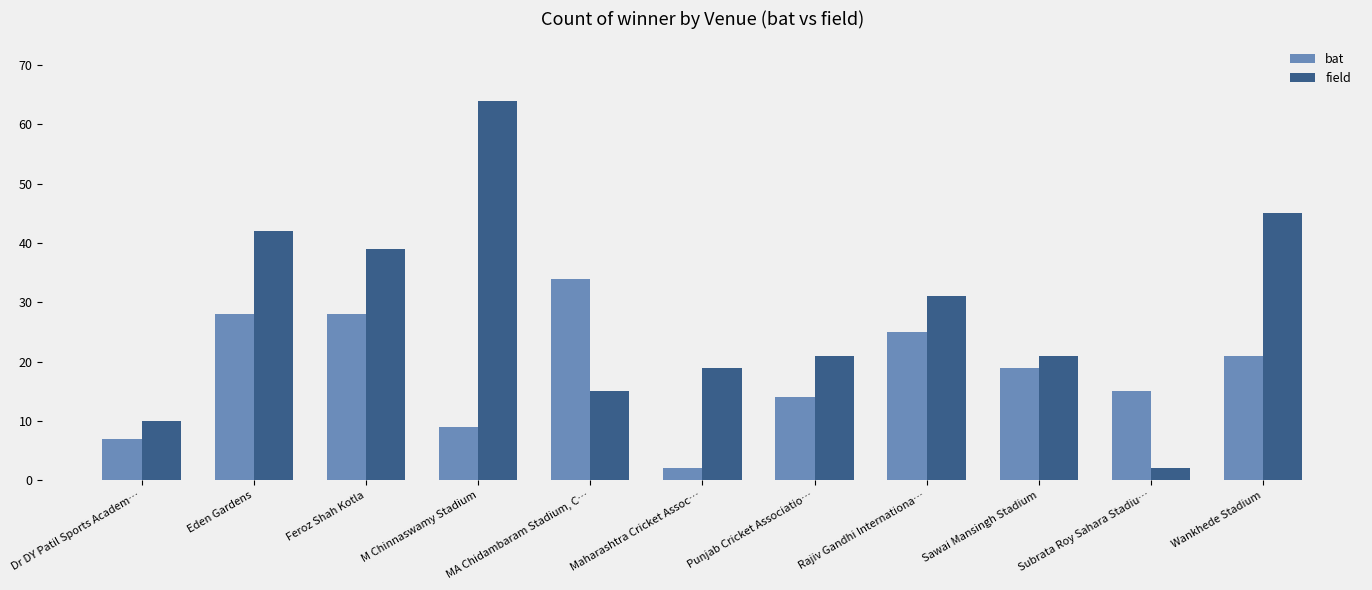

What position from the left is Maharashtra Cricket Assoc…?

6